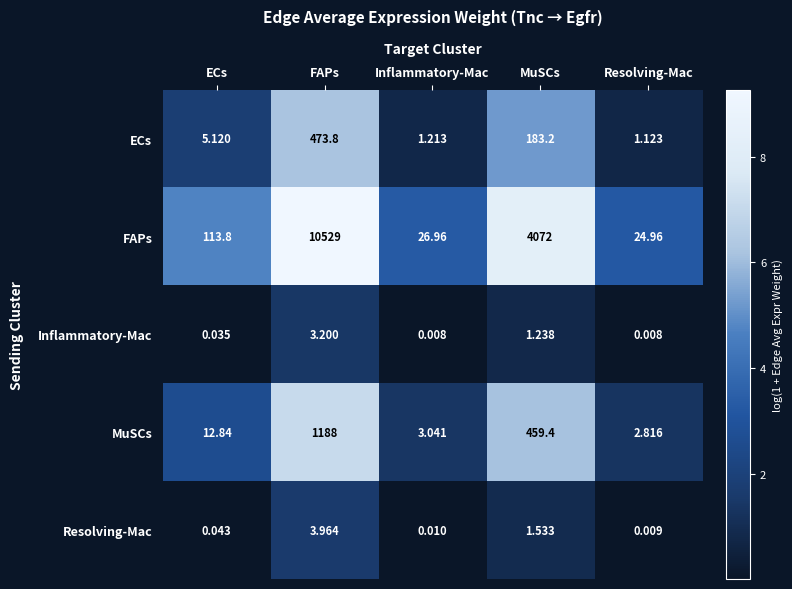

Which label corresponds to the largest value in the chart?

FAPs